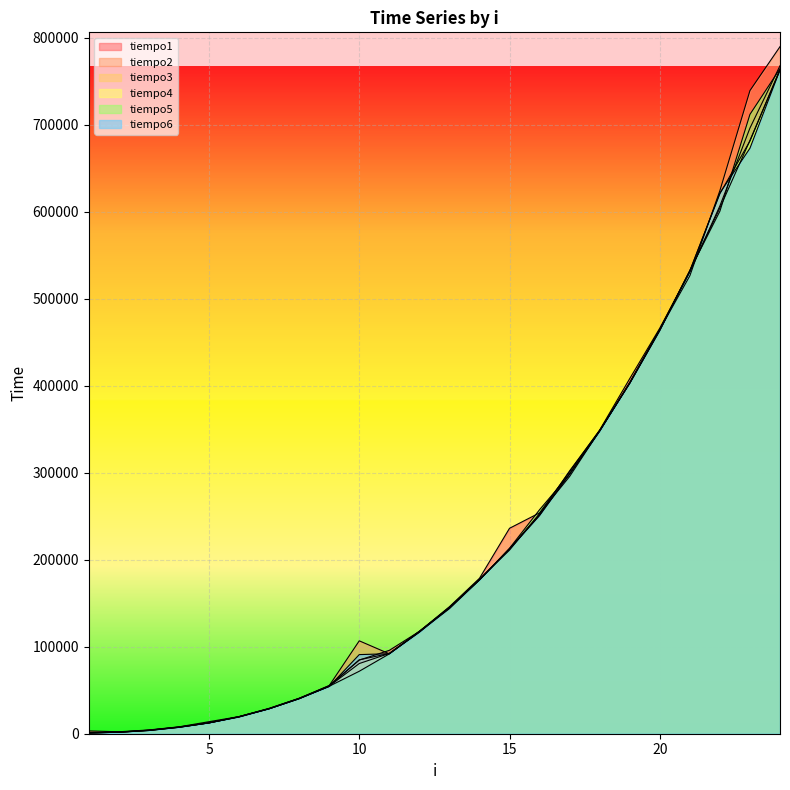

At which category does tiempo2 reach its first local peak?

10